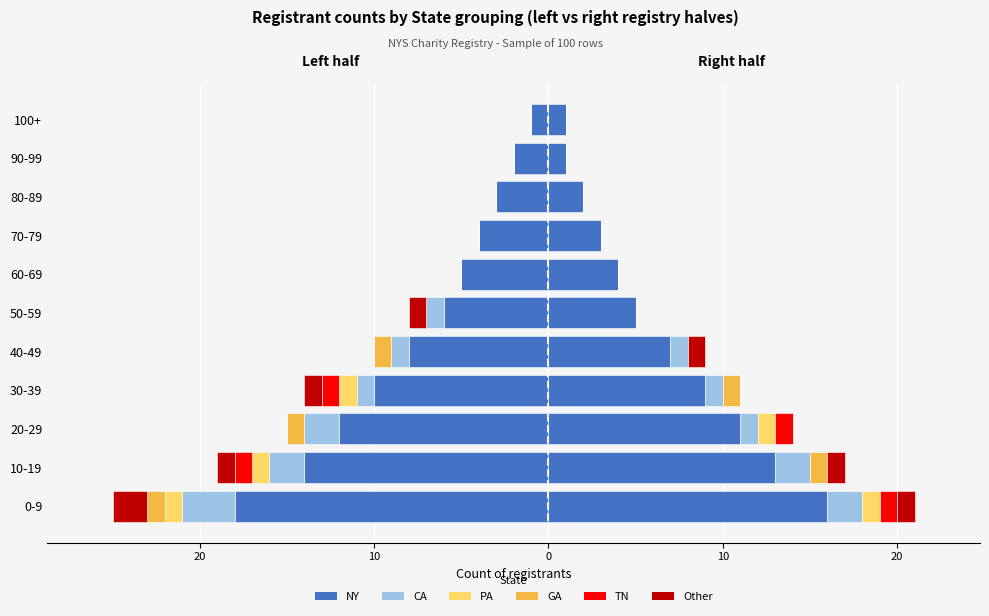

Is it true that GA equals 1 at 70-79?

False